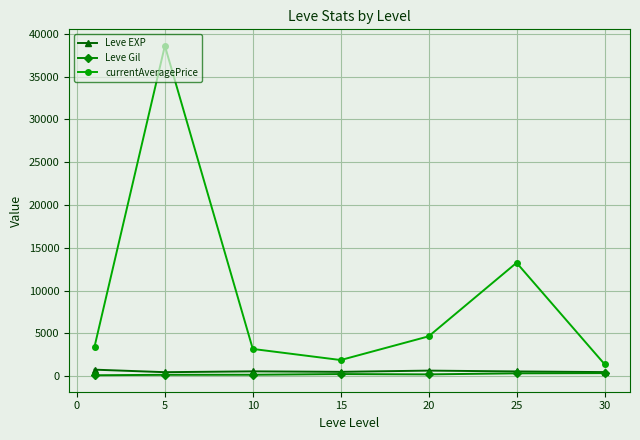

How many data points does each series have?

7